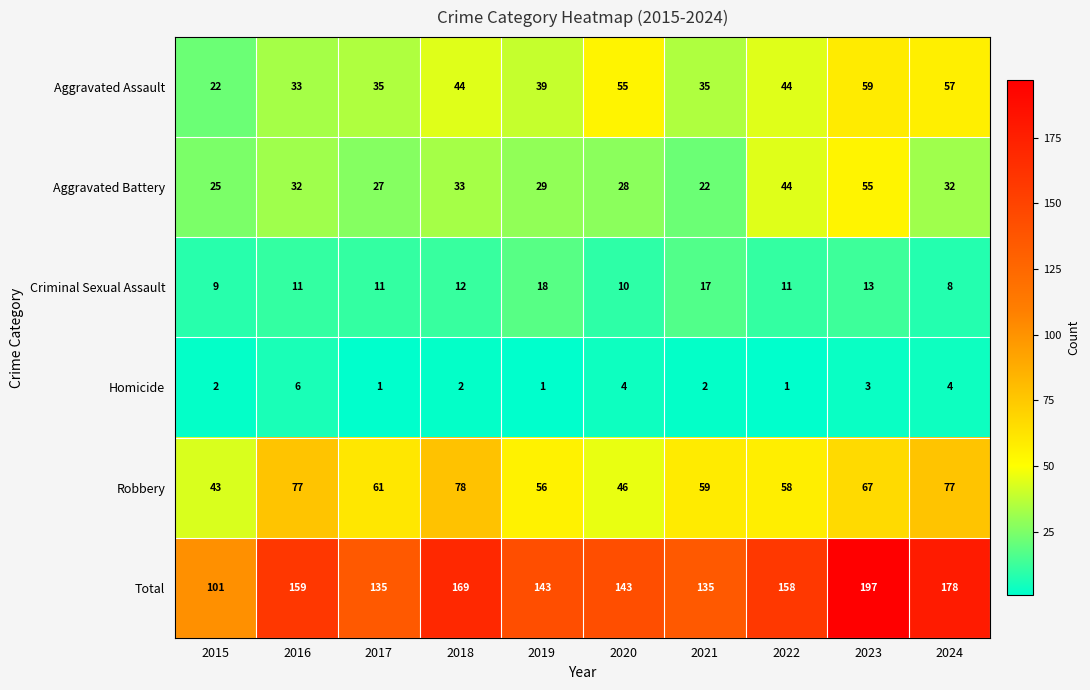

Is it true that Homicide equals 1 at 2017?

True